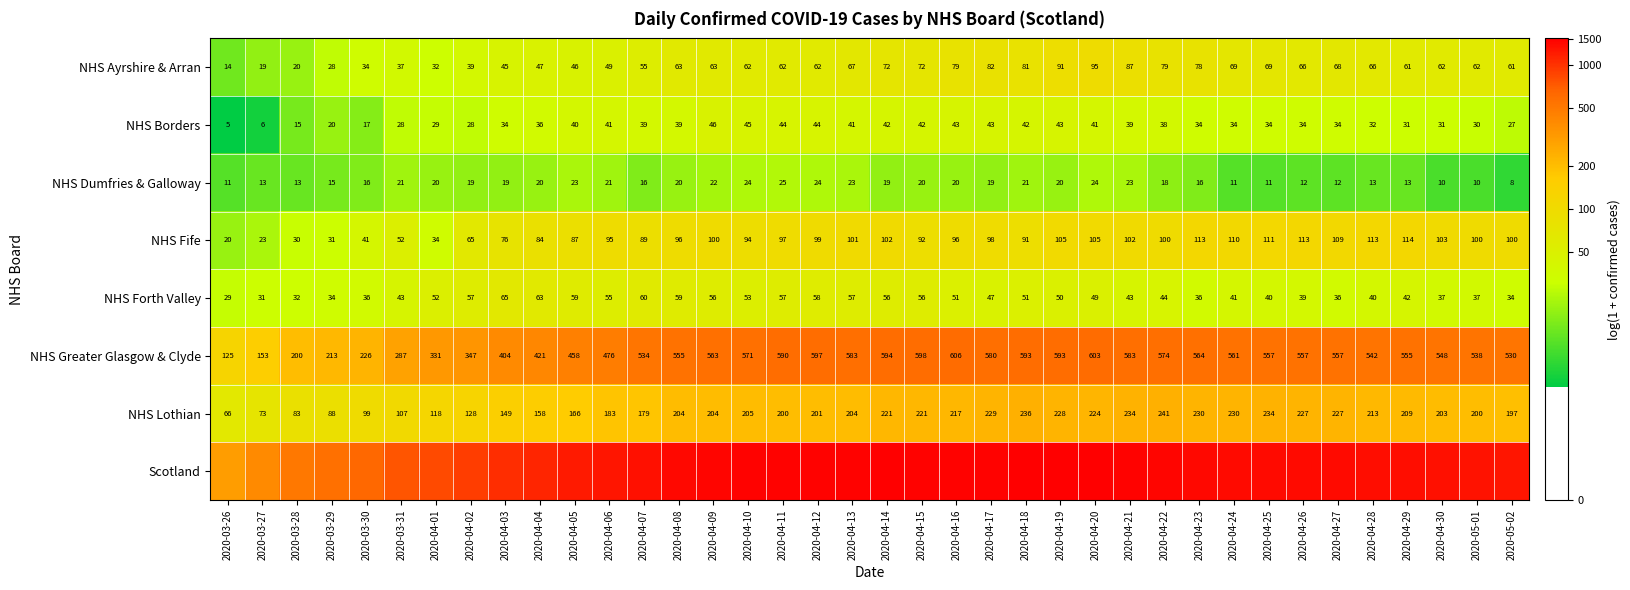

How many values in the NHS Ayrshire & Arran series are below 62?

15